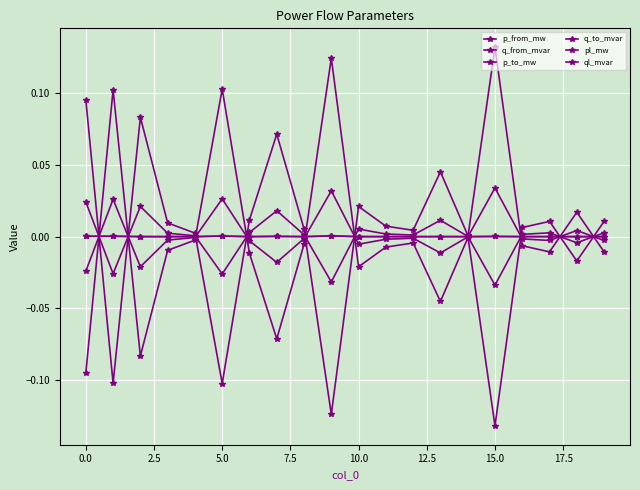

How many categories are shown in the chart?

20